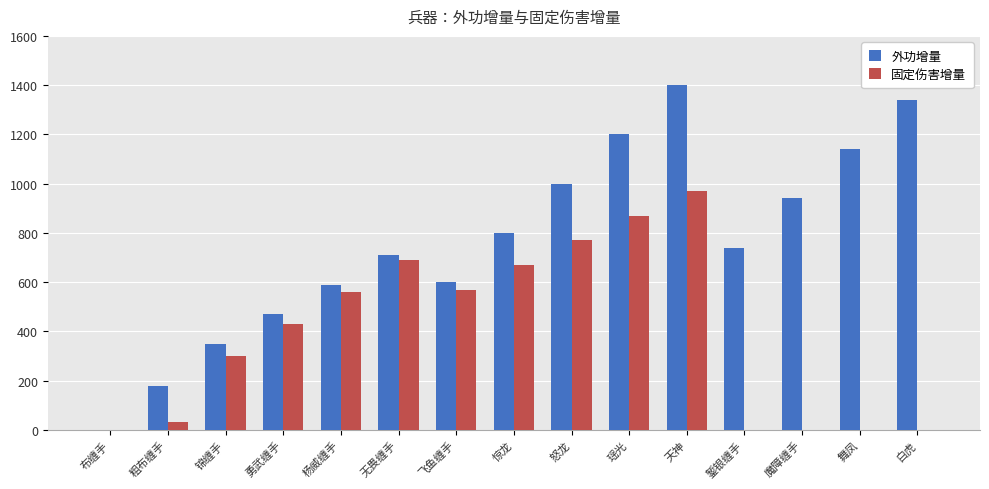

Reading right to left, transcribe all the data shown in this chart.

外功增量: 白虎=1340	舞凤=1140	魔障缠手=940	錾银缠手=740	天神=1400	瑶光=1200	怒龙=1000	惊龙=800	飞鱼缠手=600	无畏缠手=710	杨威缠手=590	勇武缠手=470	锦缠手=350	粗布缠手=180	布缠手=0
固定伤害增量: 白虎=0	舞凤=0	魔障缠手=0	錾银缠手=0	天神=970	瑶光=870	怒龙=770	惊龙=670	飞鱼缠手=570	无畏缠手=690	杨威缠手=560	勇武缠手=430	锦缠手=300	粗布缠手=30	布缠手=0